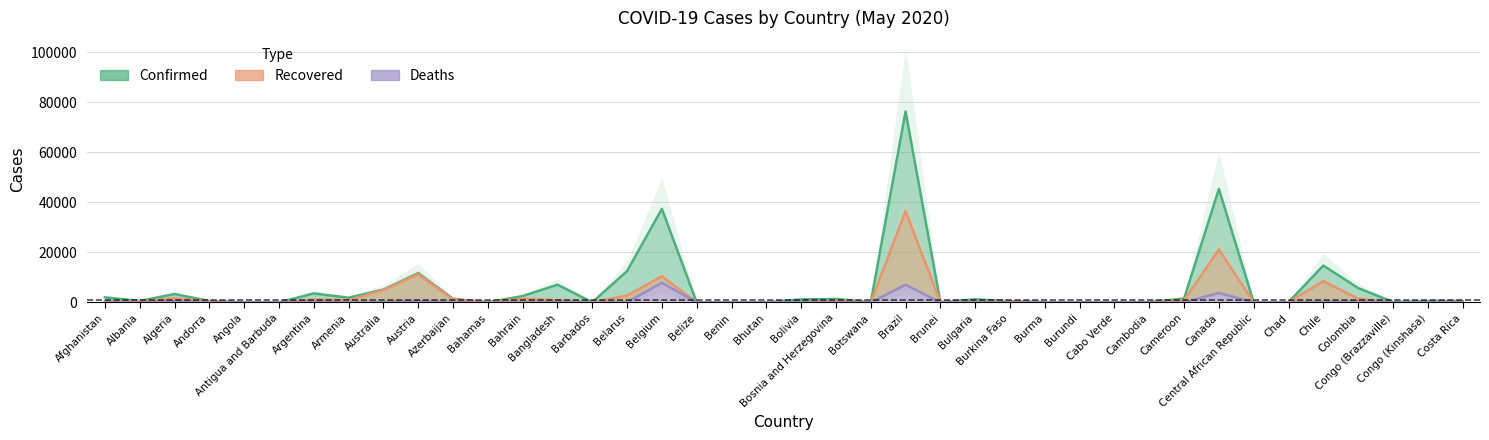

What is the label of the 16th point from the right?

Brunei